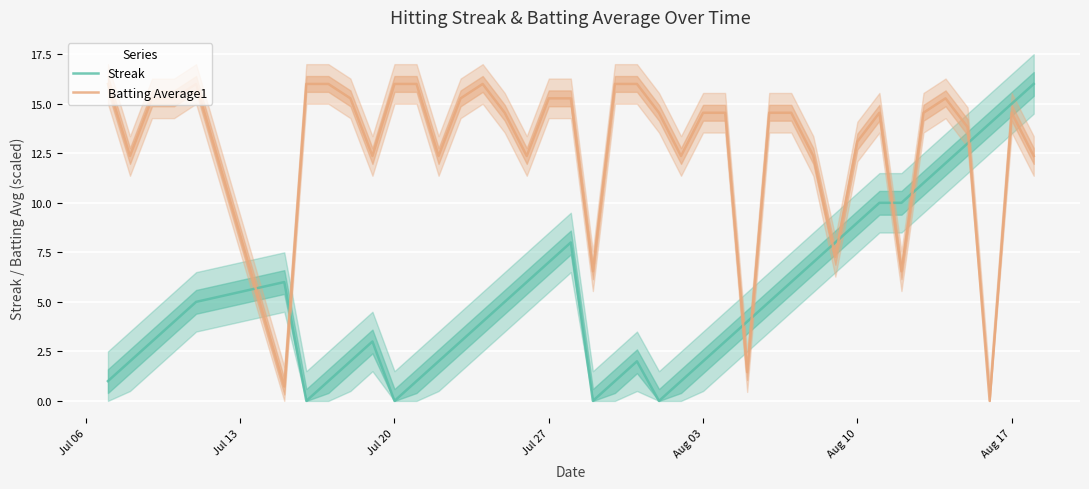

In Streak, how many points are lower than both neighbors (excluding endpoints)?

4